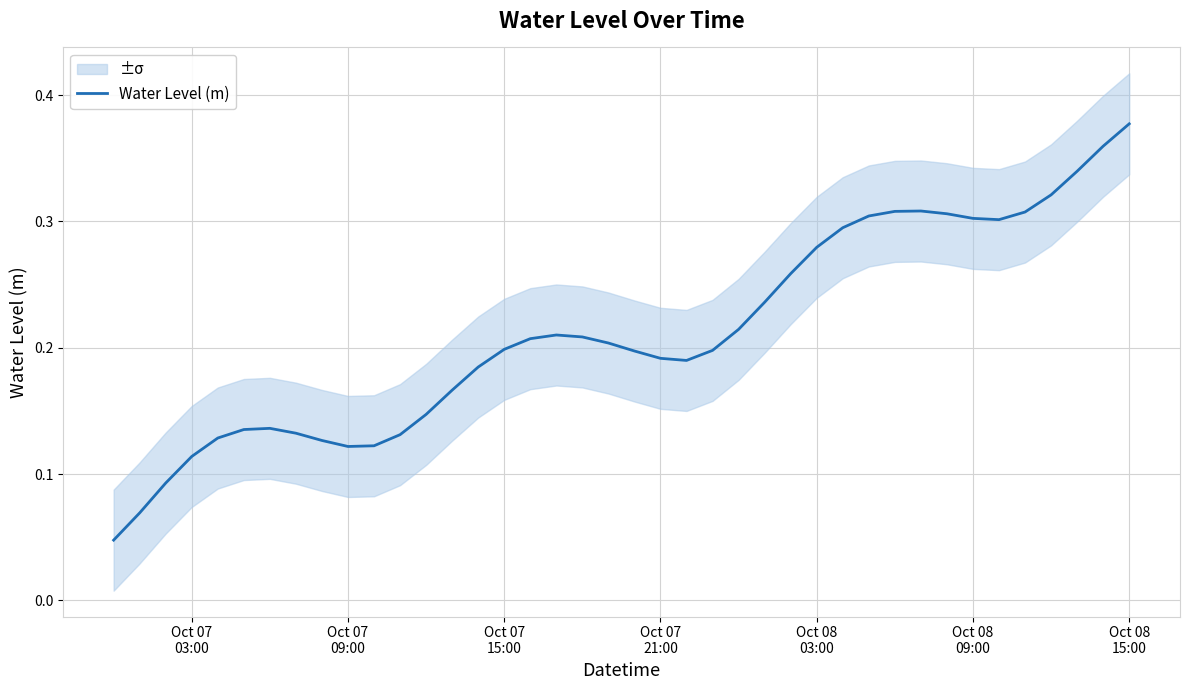

How many points are higher than both their immediate neighbors (excluding endpoints)?

3